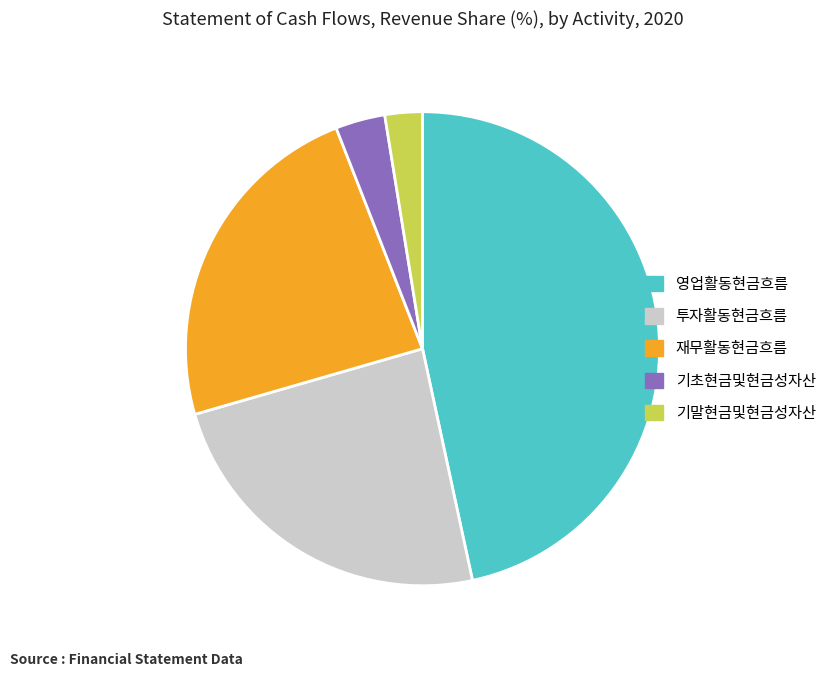

Which slice is the largest?

영업활동현금흐름